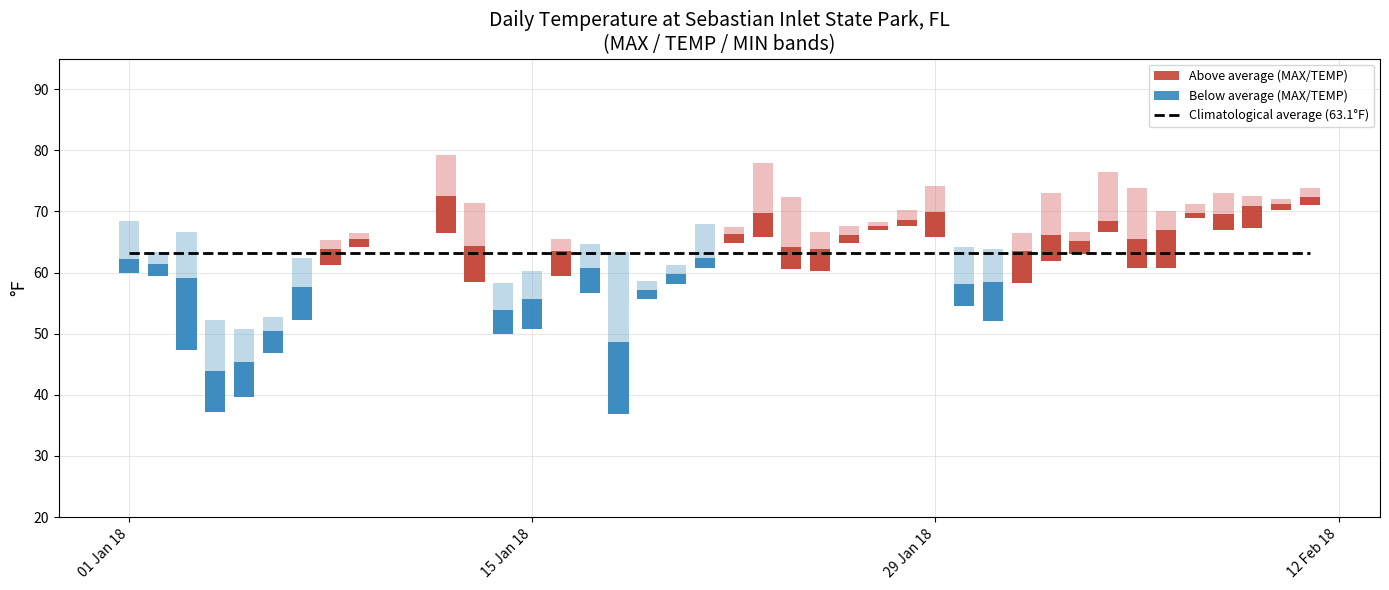

How many data points in MAX are above 67?

20